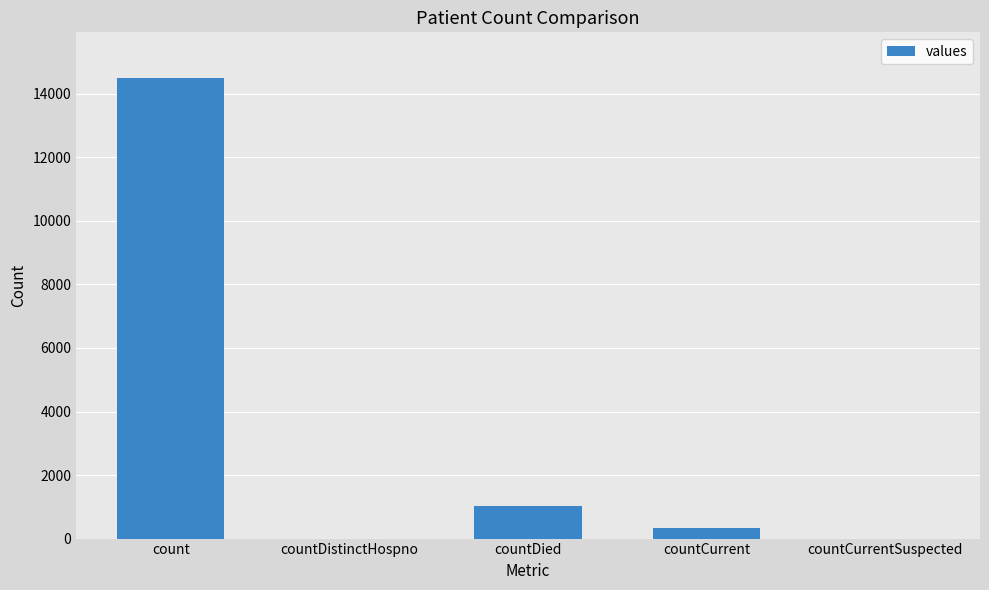

Count the number of categories in the chart.

5